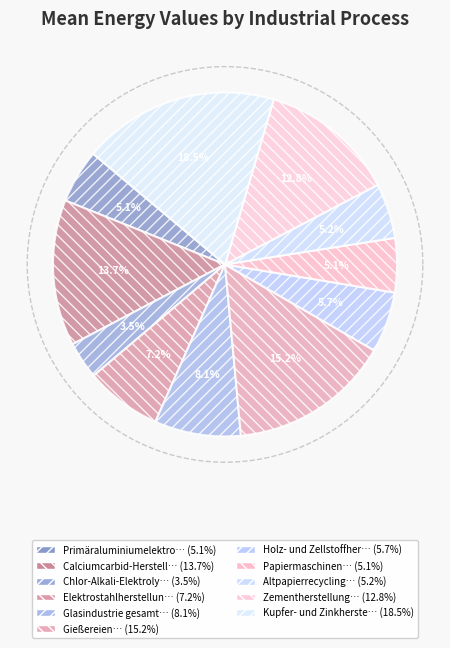

How many segments does this pie chart have?

11